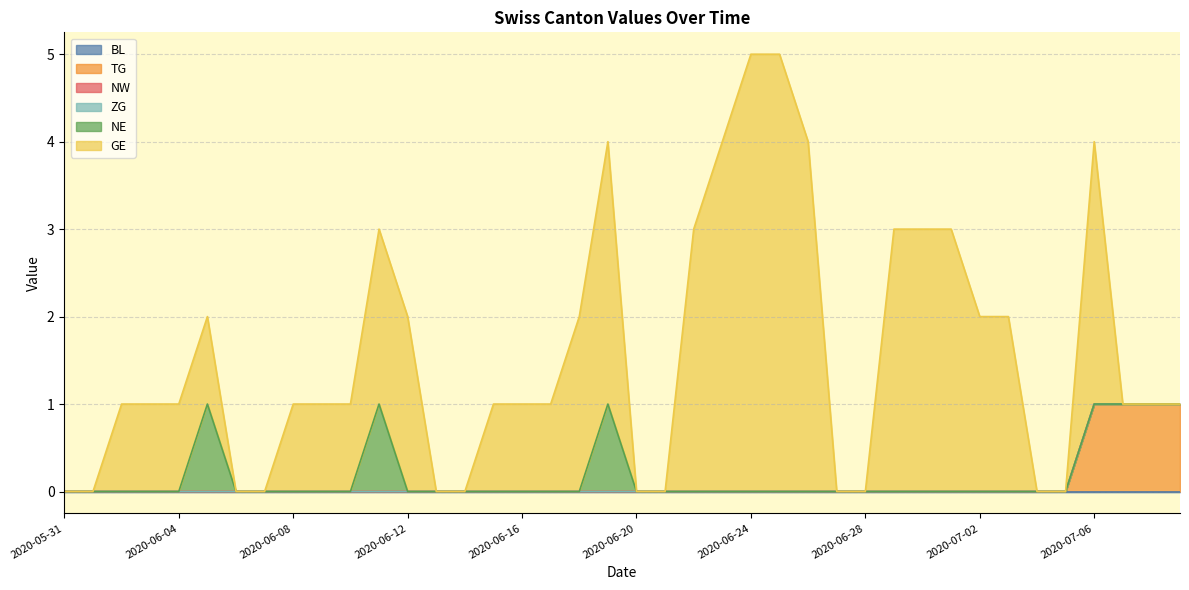

Where is NE nearest to the value 0?

2020-05-31